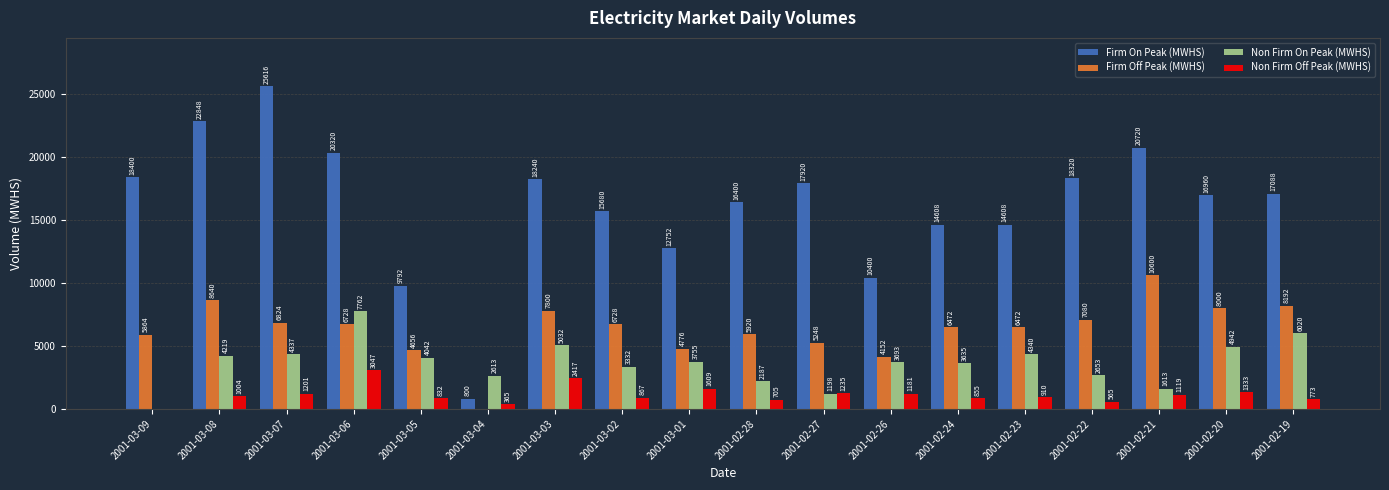

Where is Non Firm On Peak (MWHS) nearest to the value 3881?

2001-03-01